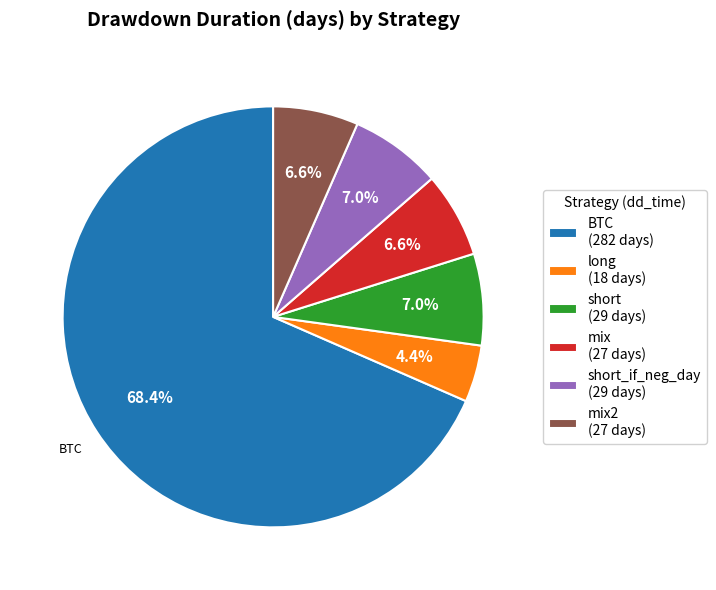

Does any single category account for the majority?

Yes